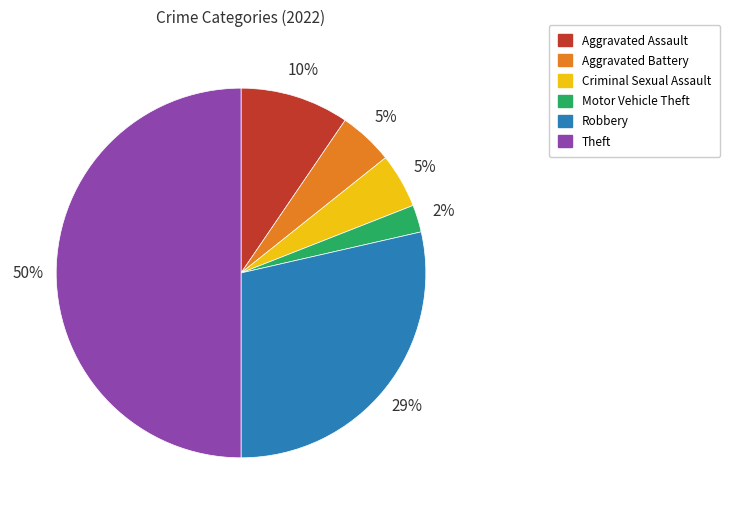

Which category has the biggest portion of the pie?

Theft